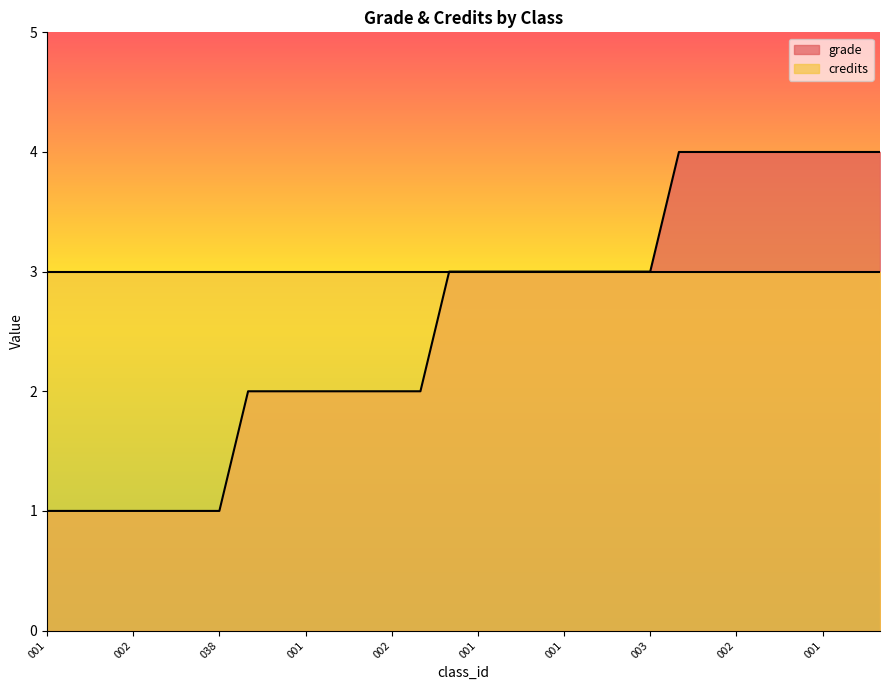

How many lines are shown in the chart?

2